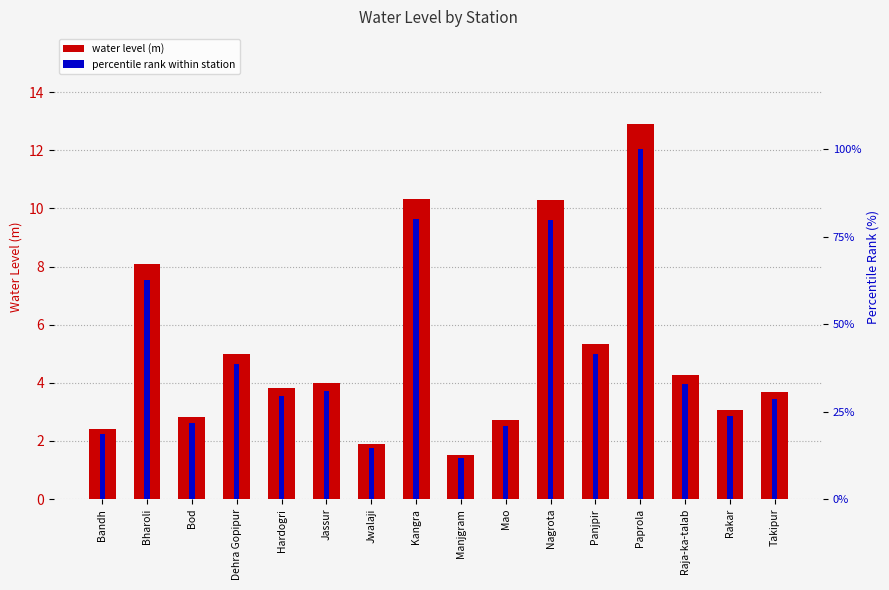

What is the difference between the maximum and minimum values in the water level (m) series?

11.4